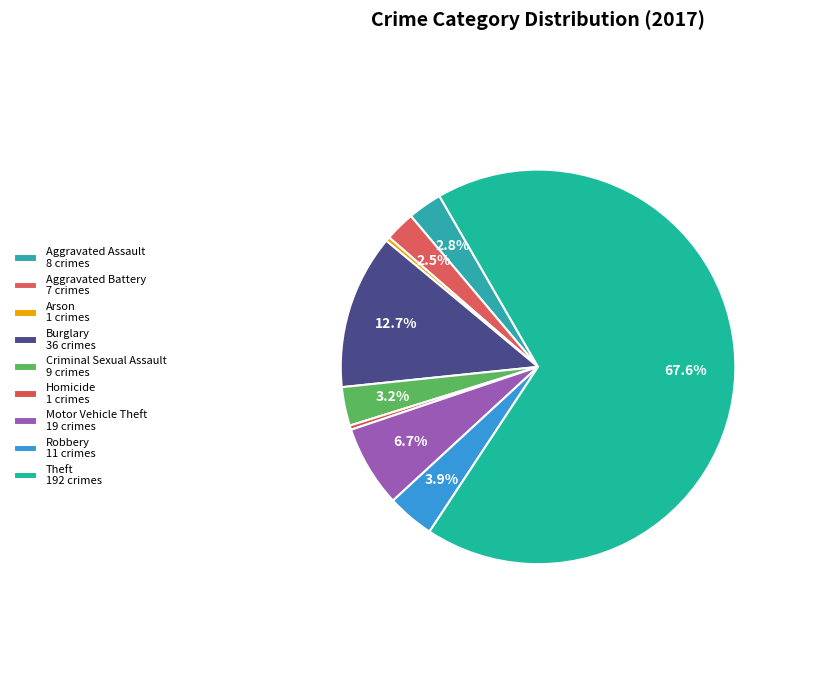

Approximately how many times larger is the value at Theft compared to Arson?

192.0